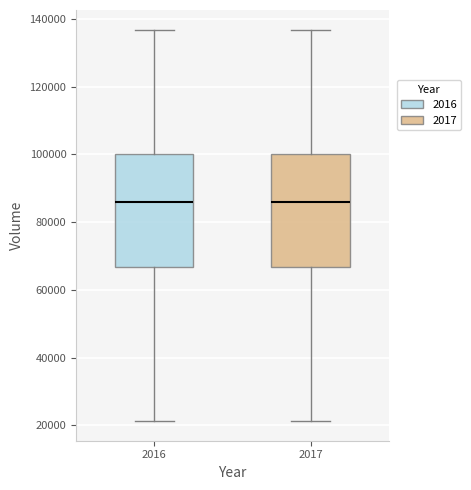

Reading left to right, read every box against the y-axis: the position of its median line, the range the box covers, and the ends of its whiskers. The values are not printed on the chart, so give them approximately, as read against the axis.

2016: median 86000, box 66000 to 100000, whiskers 22000 to 136000
2017: median 86000, box 66000 to 100000, whiskers 22000 to 136000